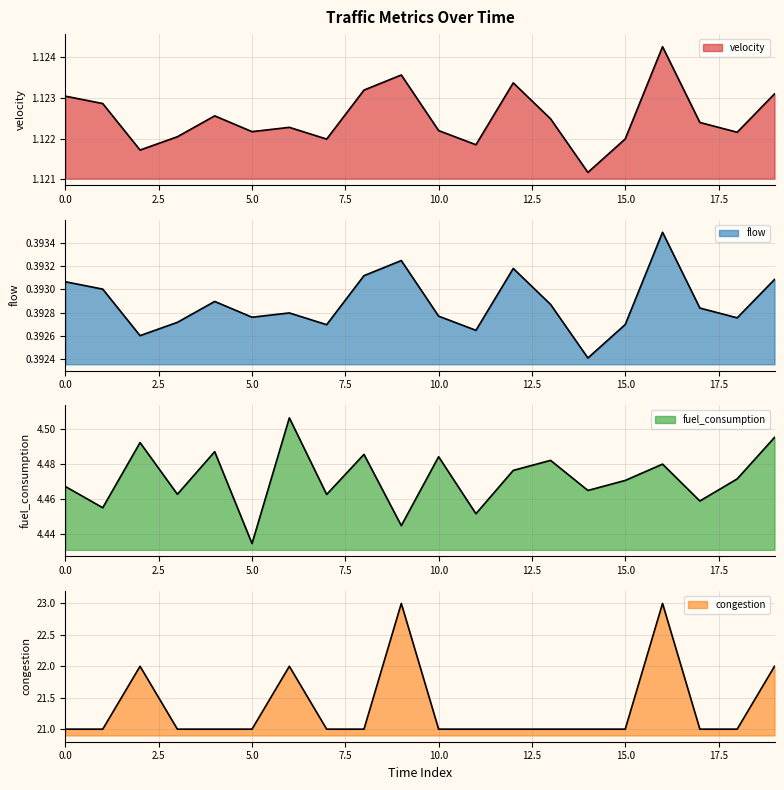

True or false: fuel_consumption and congestion intersect in this chart.

False